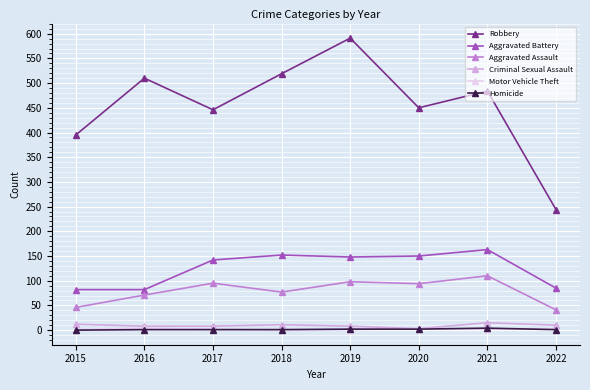

True or false: Robbery and Aggravated Assault cross at least once.

False